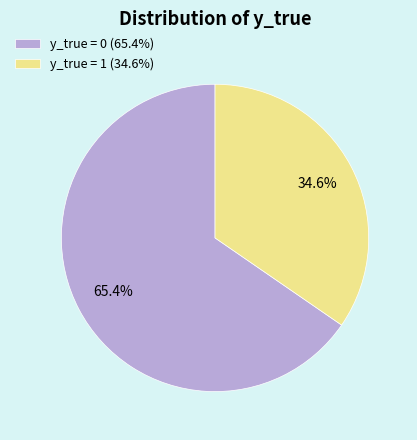

To the nearest percent, what is the combined percentage of y_true = 1 and y_true = 0?

100%